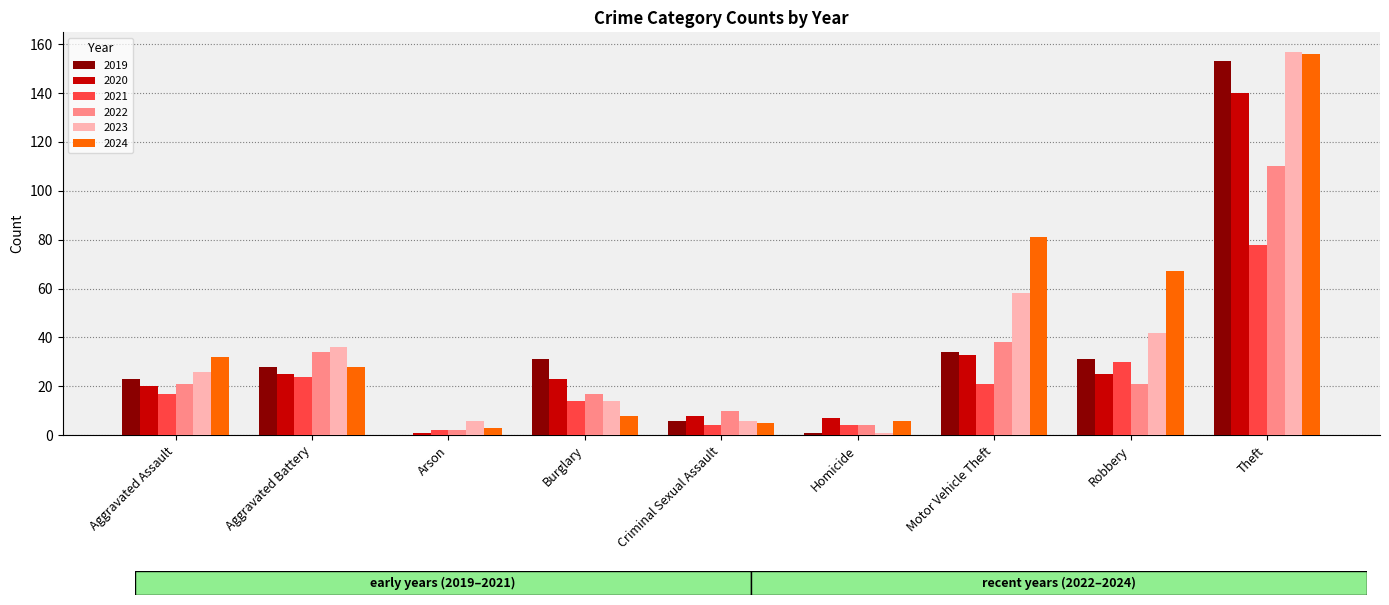

What is the sum of all 2024 values?

386